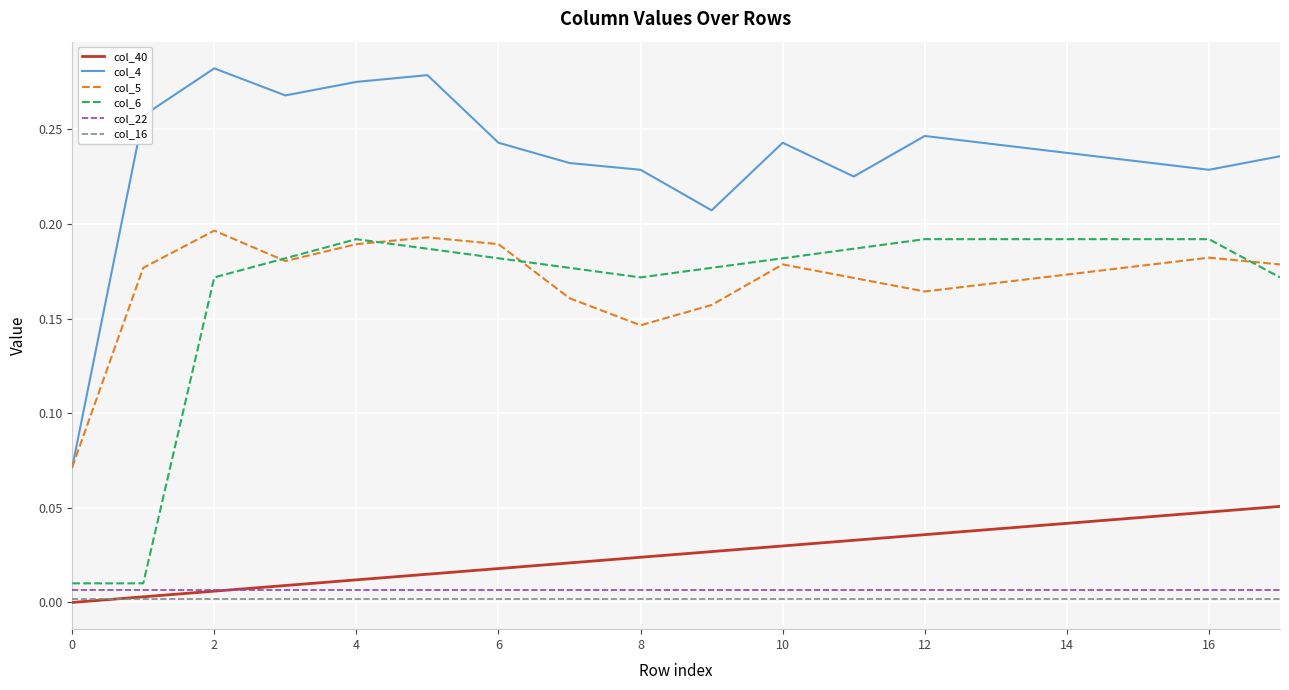

True or false: col_40 and col_6 cross at least once.

False